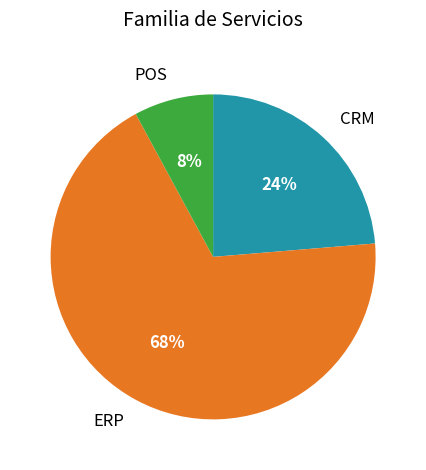

To the nearest percent, what percentage of the pie is ERP?

68%